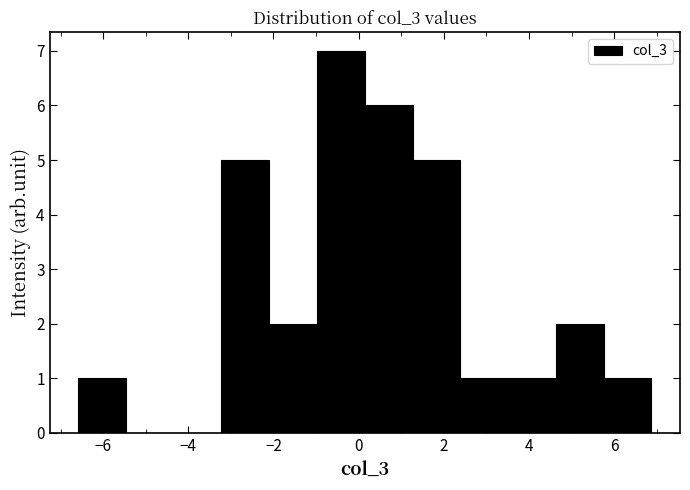

Reading left to right, list every bar in this chart as the range it spans on the x-axis followed by its height. Neither the bar edges nor the heights are printed on the chart, so give them approximately, as read against the axes.

-6.6 to -5.4: 1
-5.4 to -4.4: 0
-4.4 to -3.2: 0
-3.2 to -2.0: 5
-2.0 to -1.0: 2
-1.0 to 0.2: 7
0.2 to 1.2: 6
1.2 to 2.4: 5
2.4 to 3.6: 1
3.6 to 4.6: 1
4.6 to 5.8: 2
5.8 to 6.8: 1